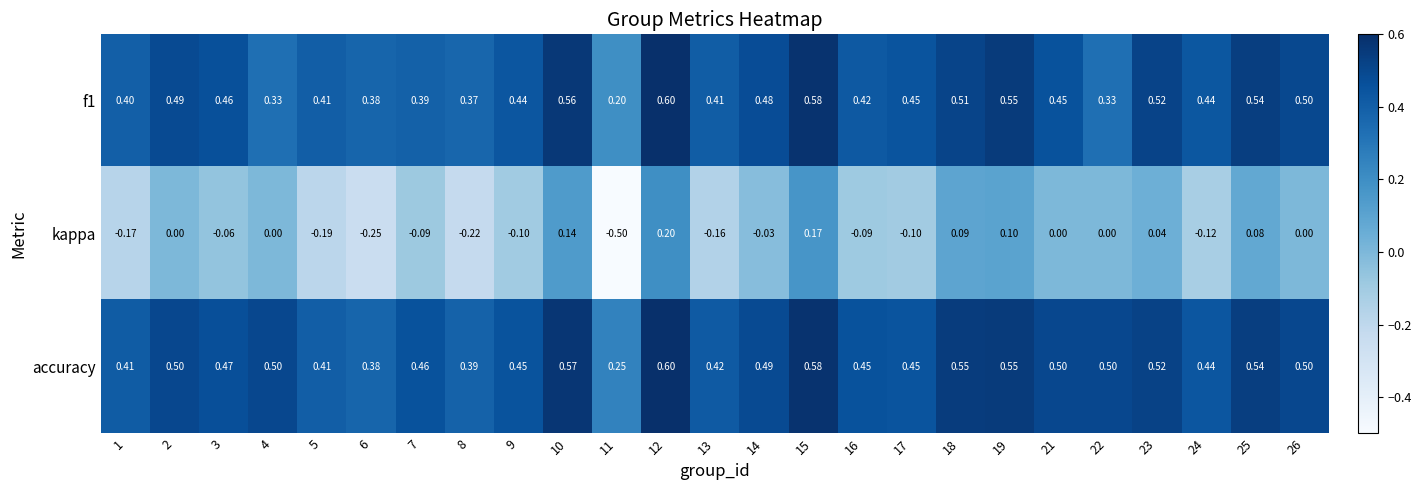

Which series has the largest range (max minus min)?

kappa